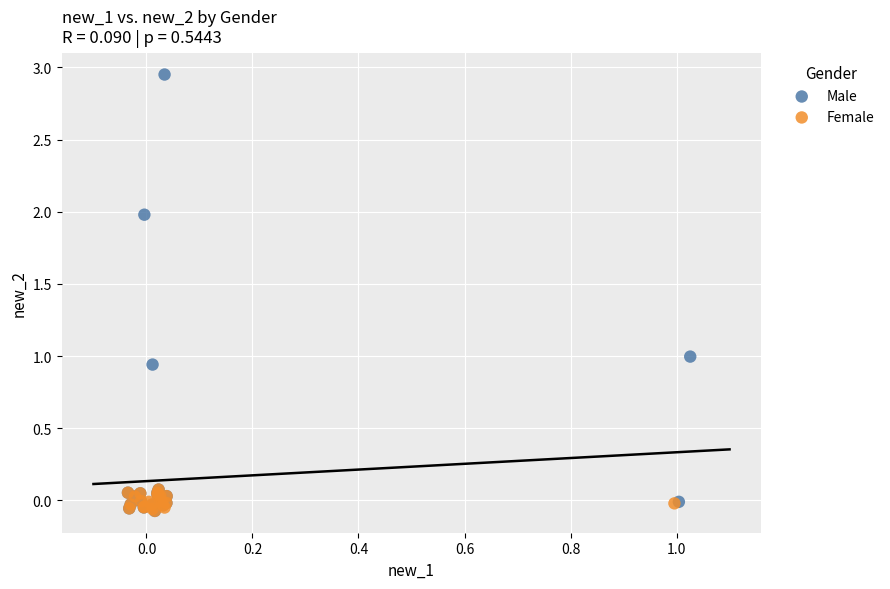

Which series has the largest Y range (max minus min)?

Male